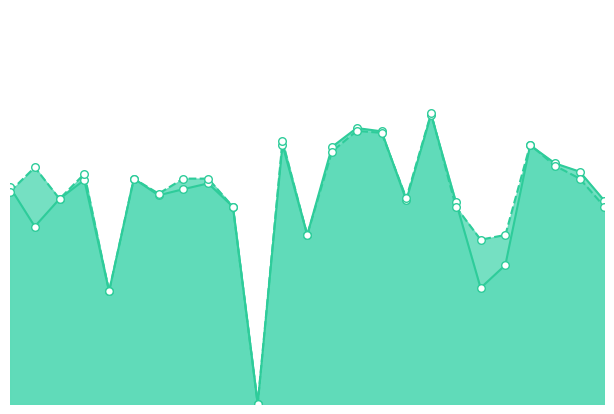

At which category is the sum across all series the highest?

18